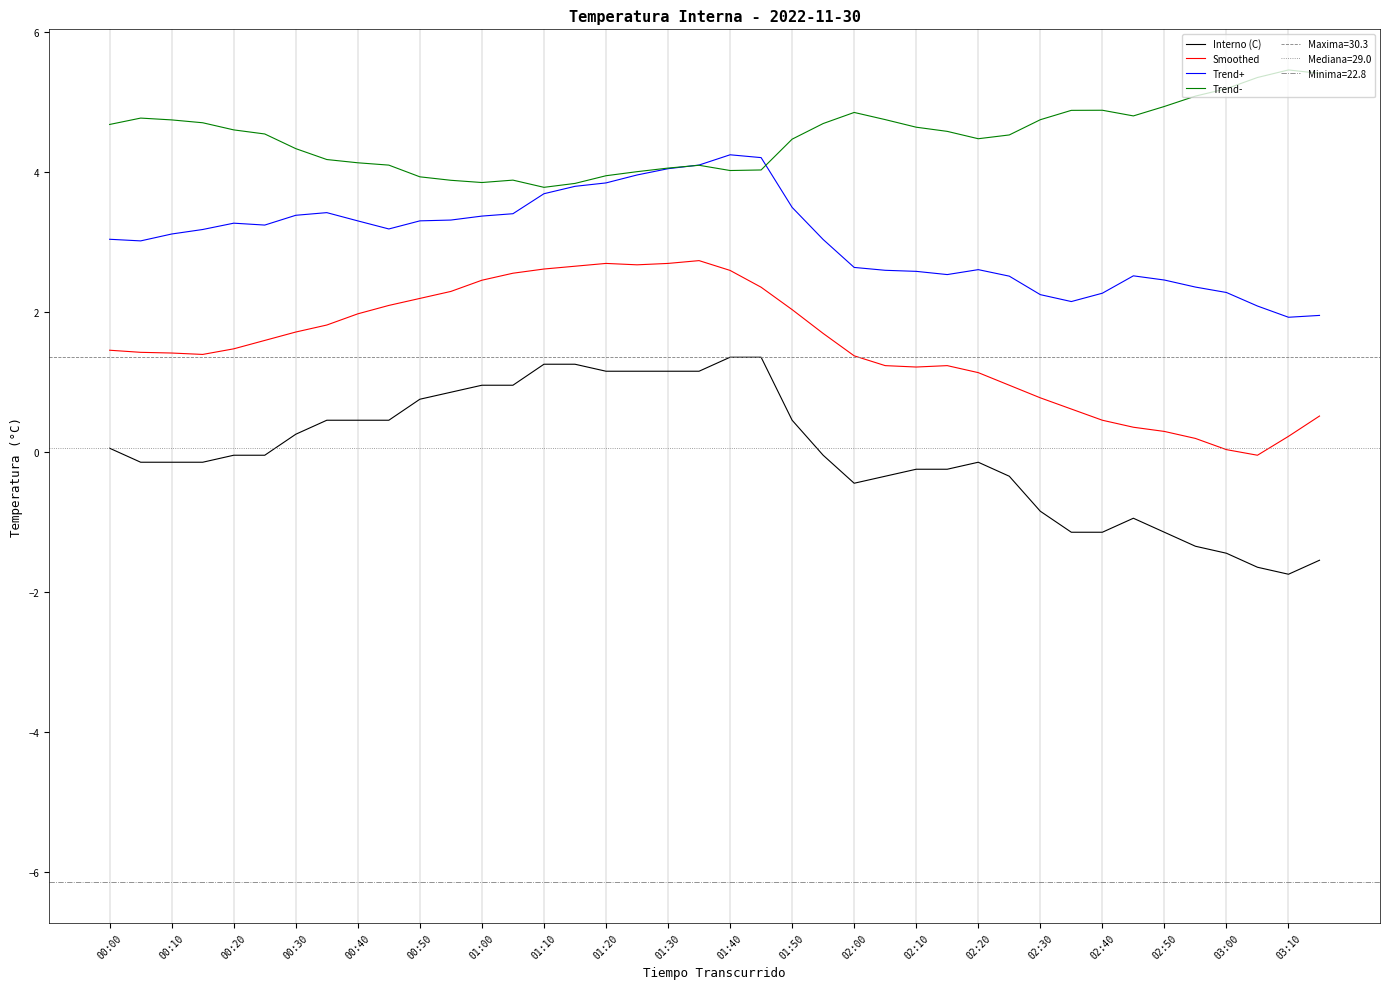

How many interior local peaks does the Trend- series have?

6